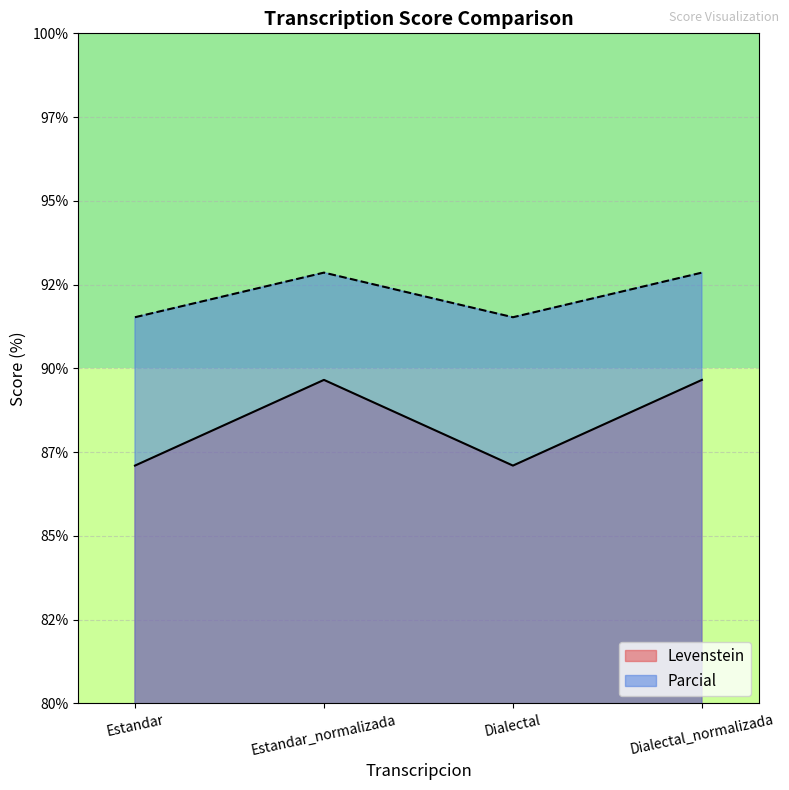

Rank the series by their average value, from highest to lowest.

Parcial, Levenstein